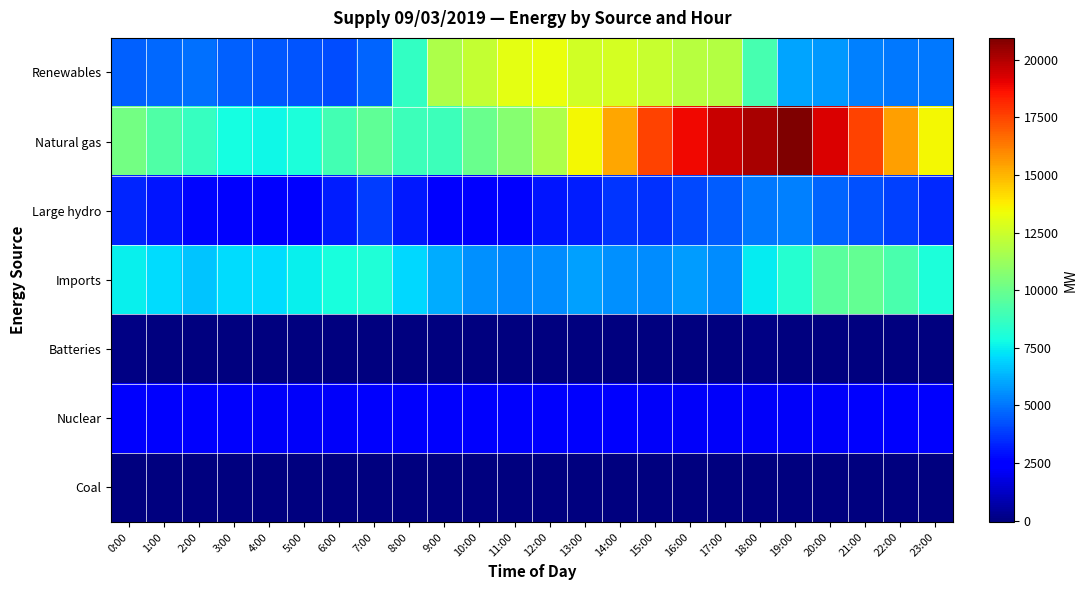

Which series has the largest range (max minus min)?

Natural gas